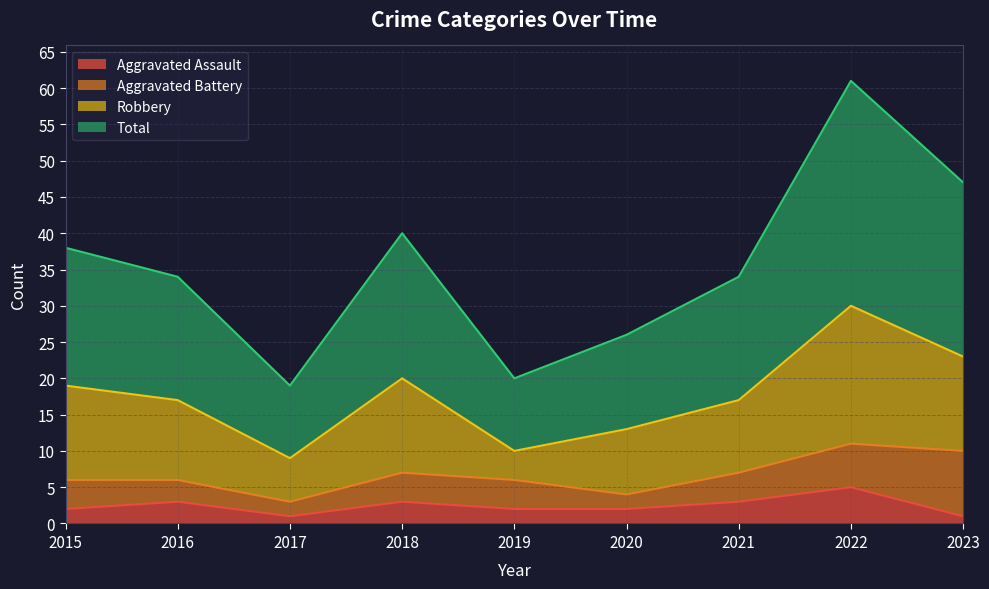

At which category does Aggravated Assault reach its first local valley?

2017